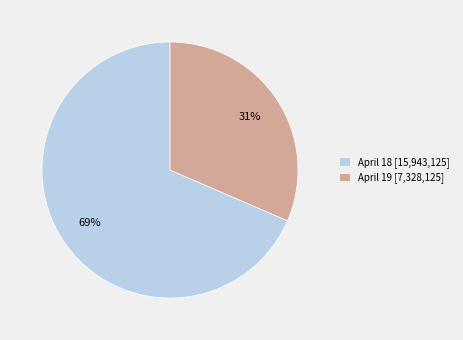

What is the largest slice in the pie chart?

April 18 [15,943,125]